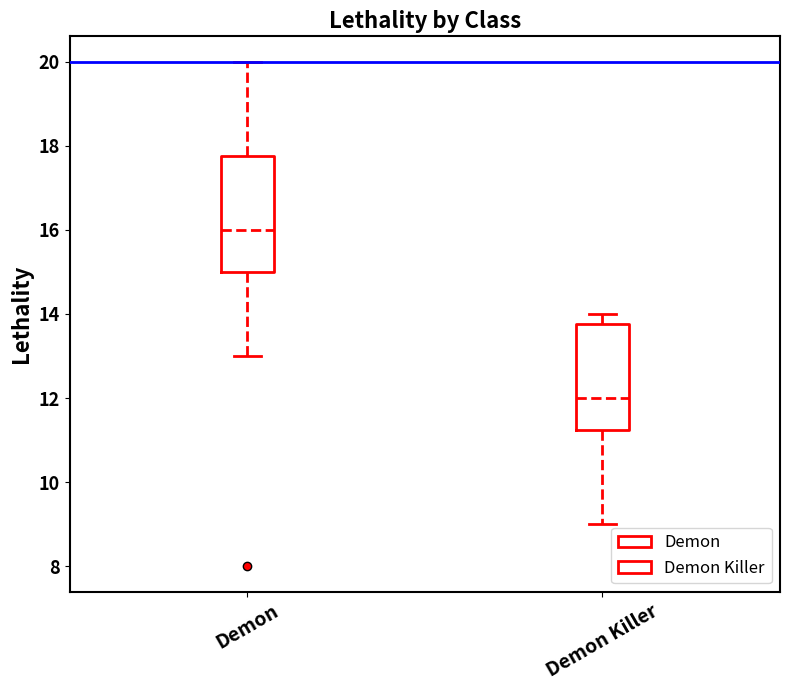

Which box's median line is the lowest?

Demon Killer